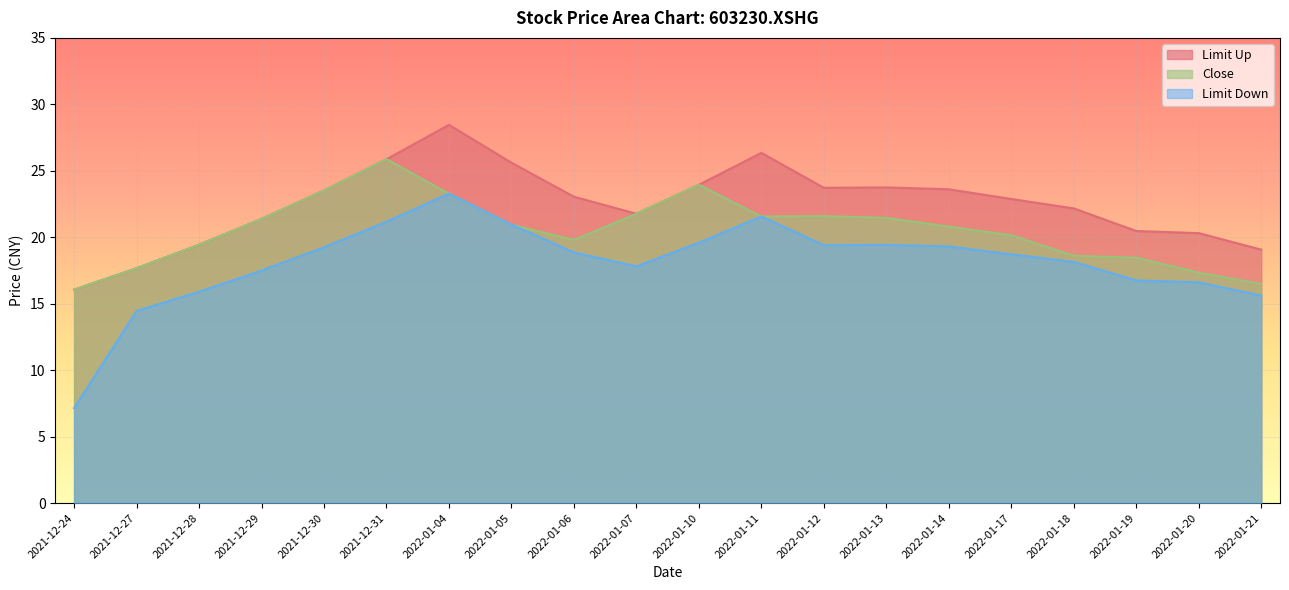

Read the limit_up value at 2022-01-05.

25.6